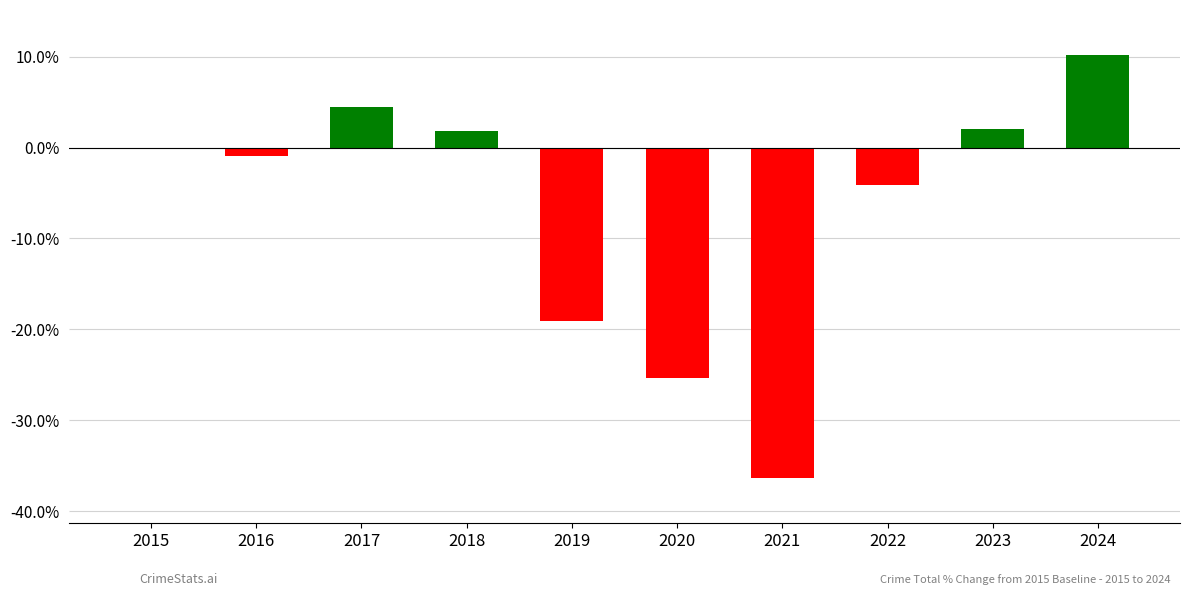

Between 2018 and 2022, which is larger?

2018